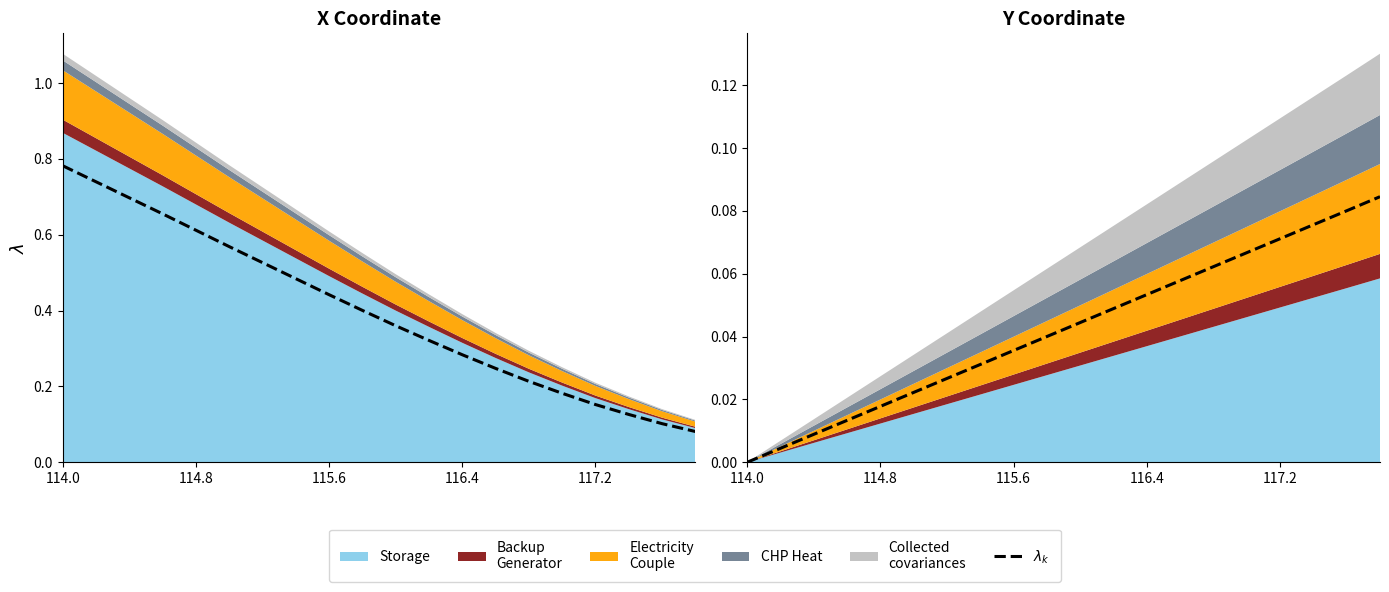

At which category does the chart reach its peak across all series?

19